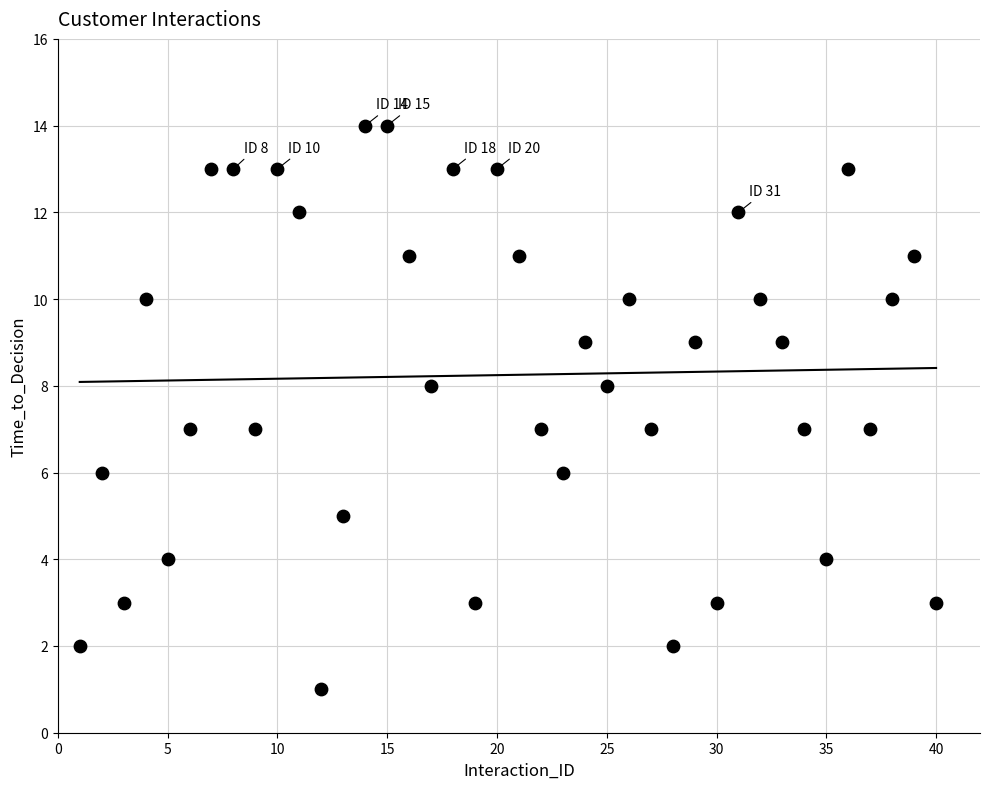

What is the range of X values (max minus min)?

39